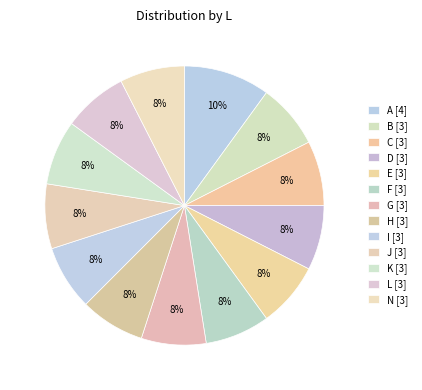

How many slices are in this pie chart?

13